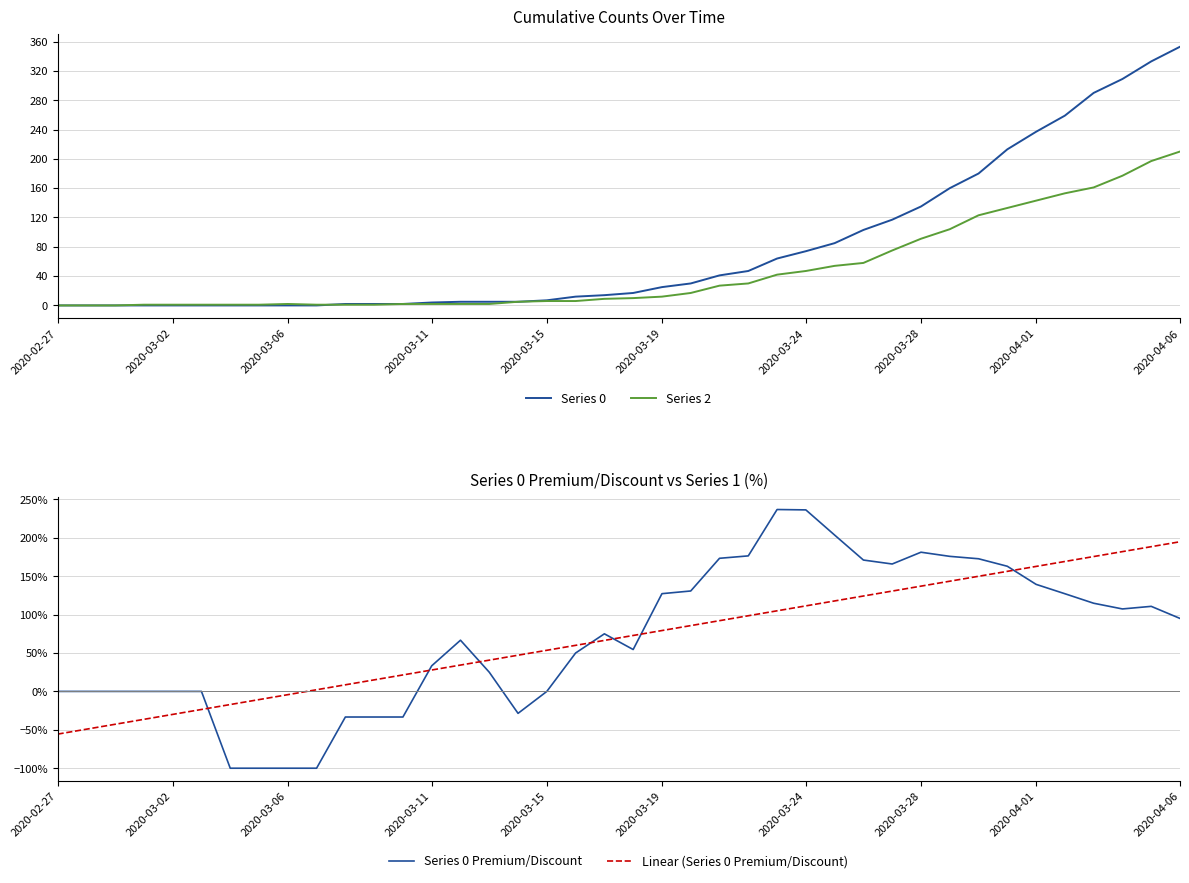

At which category is the sum across all series the highest?

2020-04-06